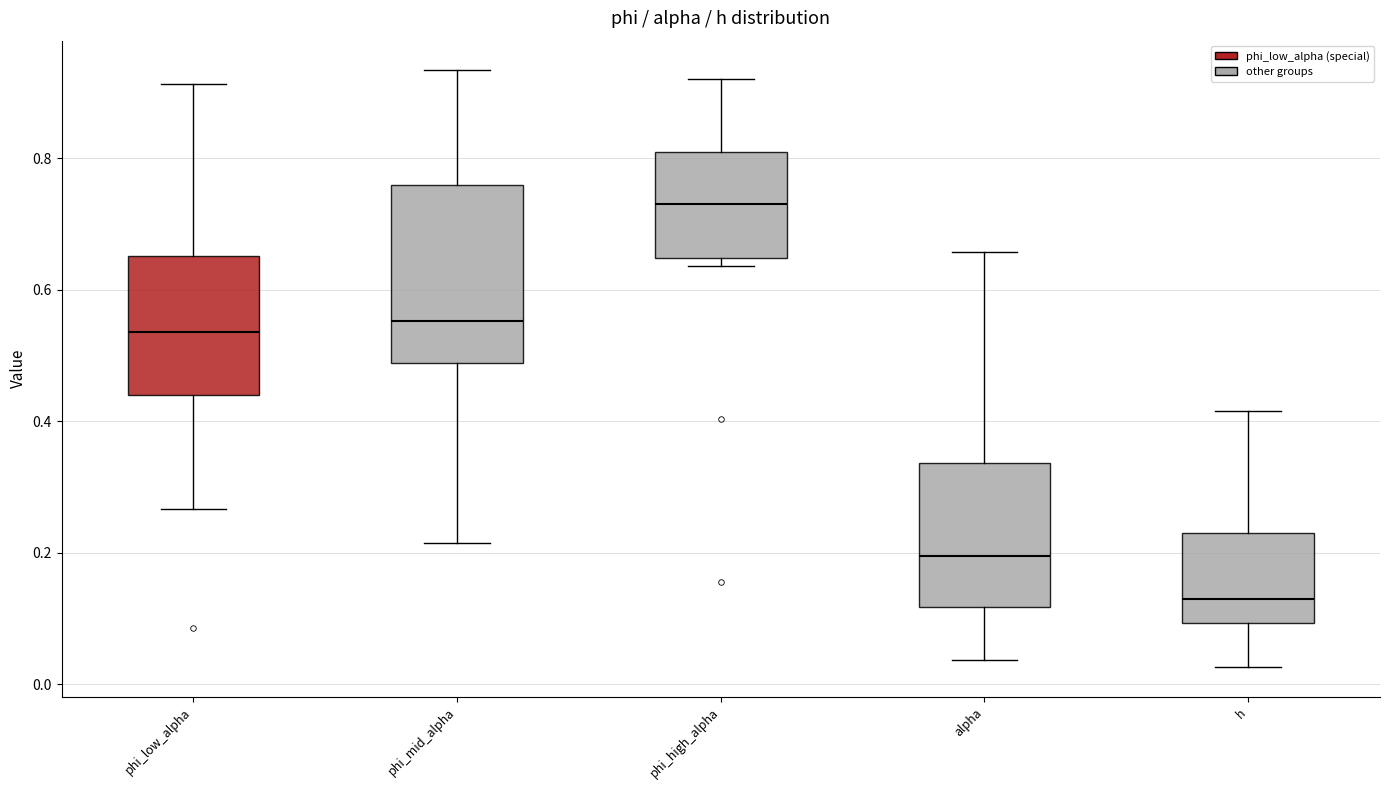

Where does the median line of the box for phi_low_alpha sit on the y-axis? The values are not printed on the chart, so give them approximately, as read against the axis.

0.54